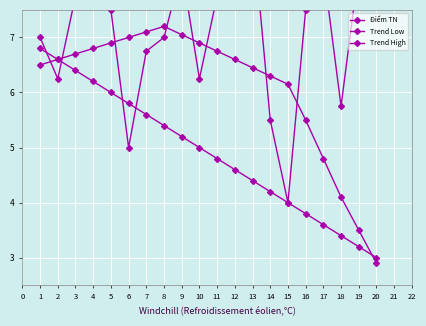

List the series in order of their overall mean, highest first.

Điểm TN, Trend High, Trend Low